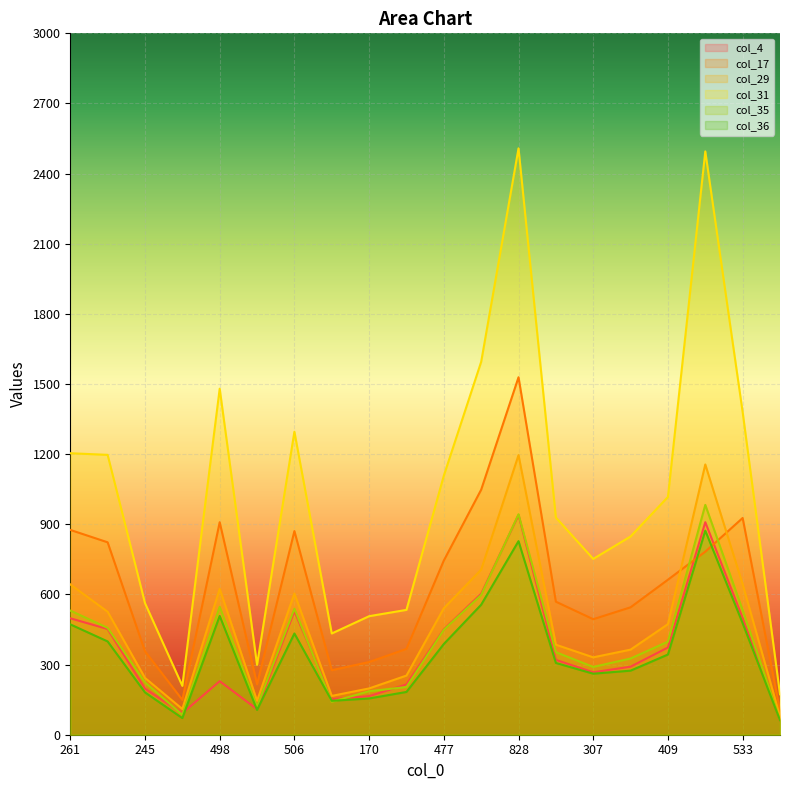

What is the label of the 14th point from the right?

506